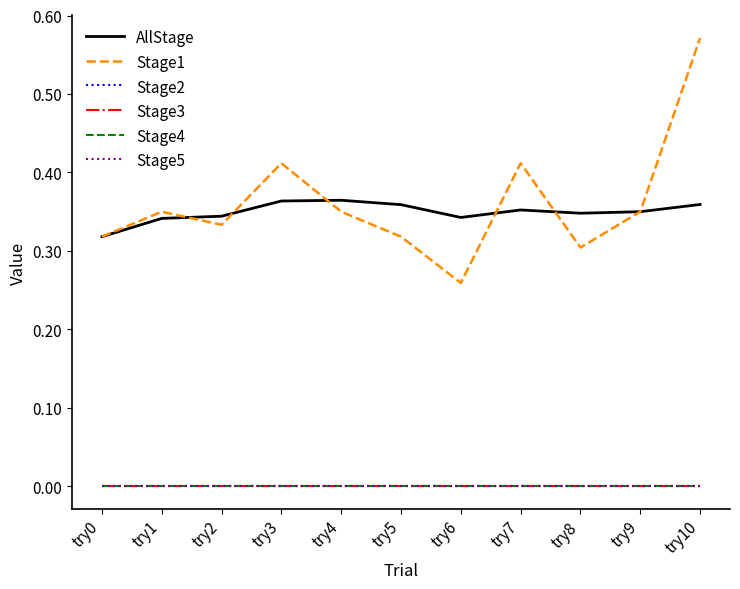

Between try0 and try10, which is larger?

try10